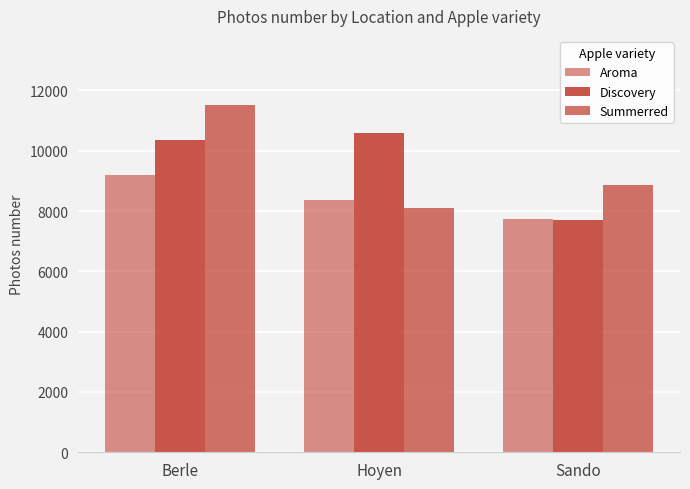

How many data points in Aroma are above 8354?

2